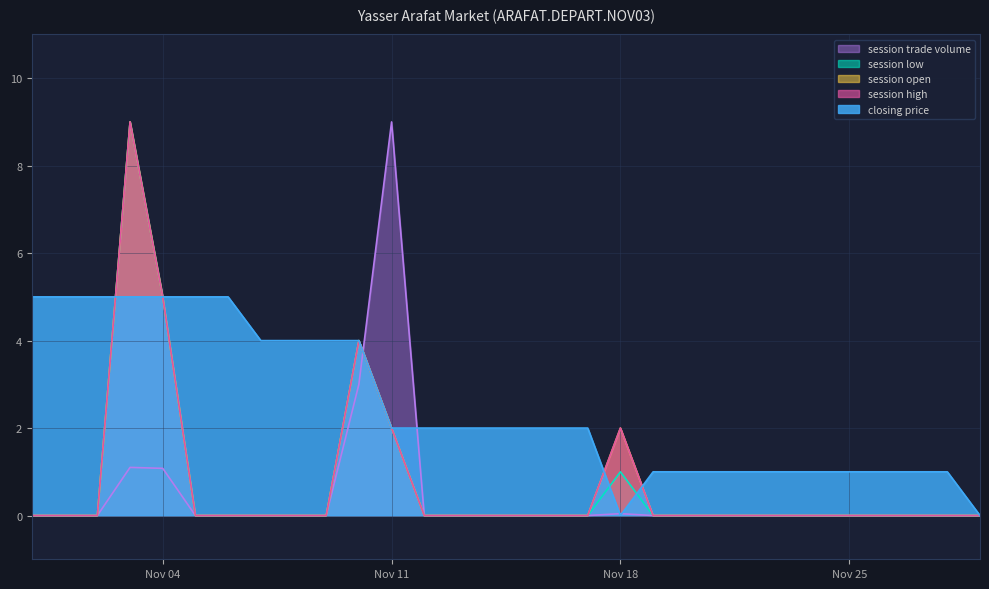

True or false: session high and session open cross at least once.

False